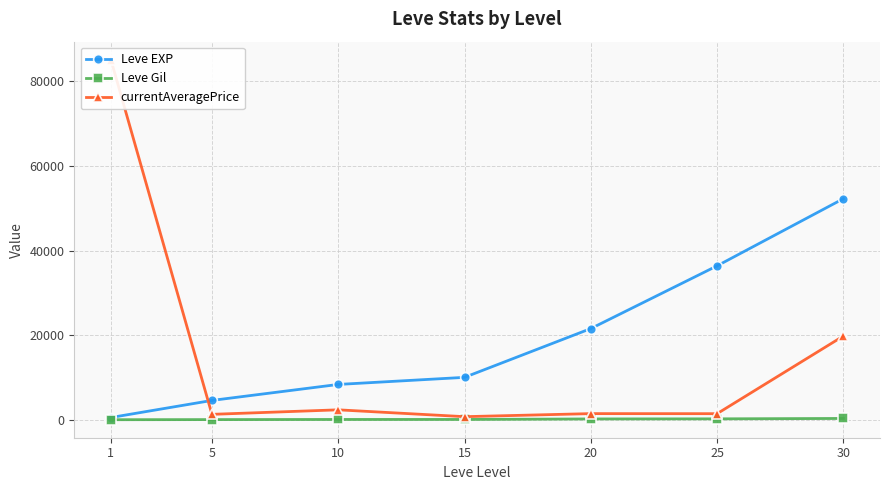

Does the chart have visible grid lines?

Yes